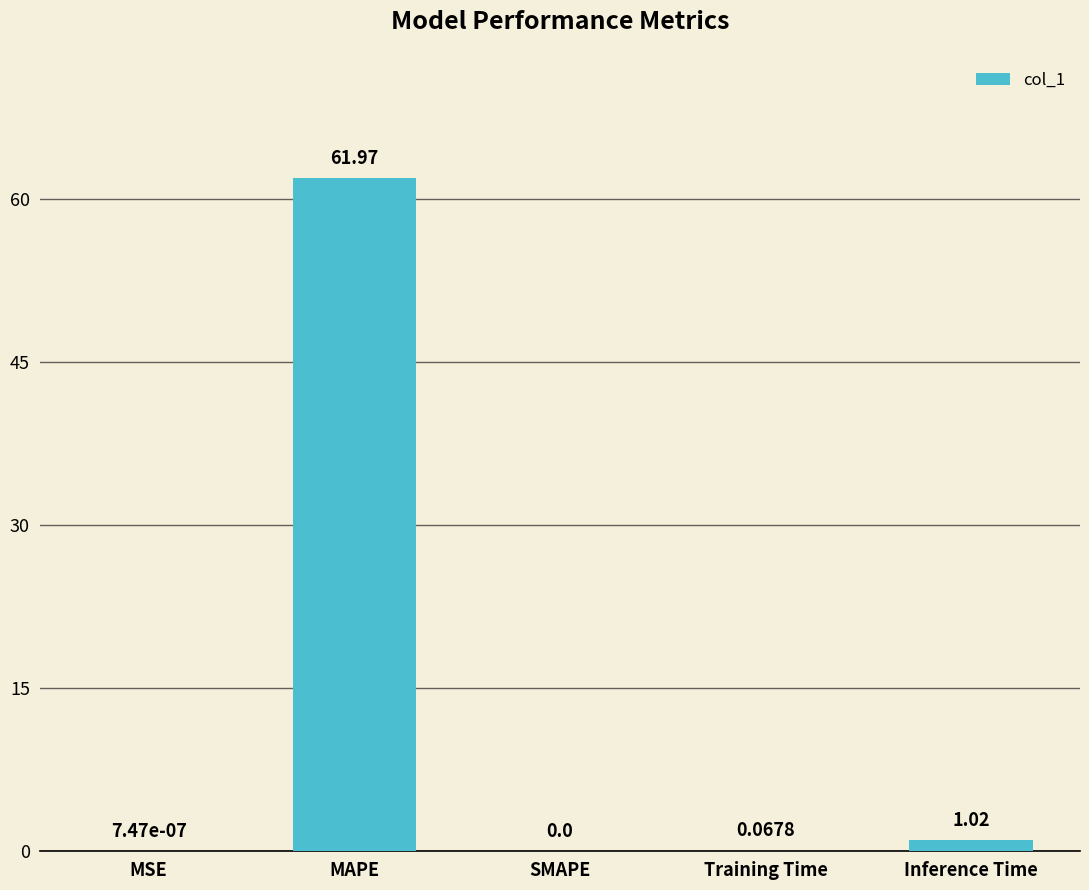

Does the chart contain stacked bars?

No